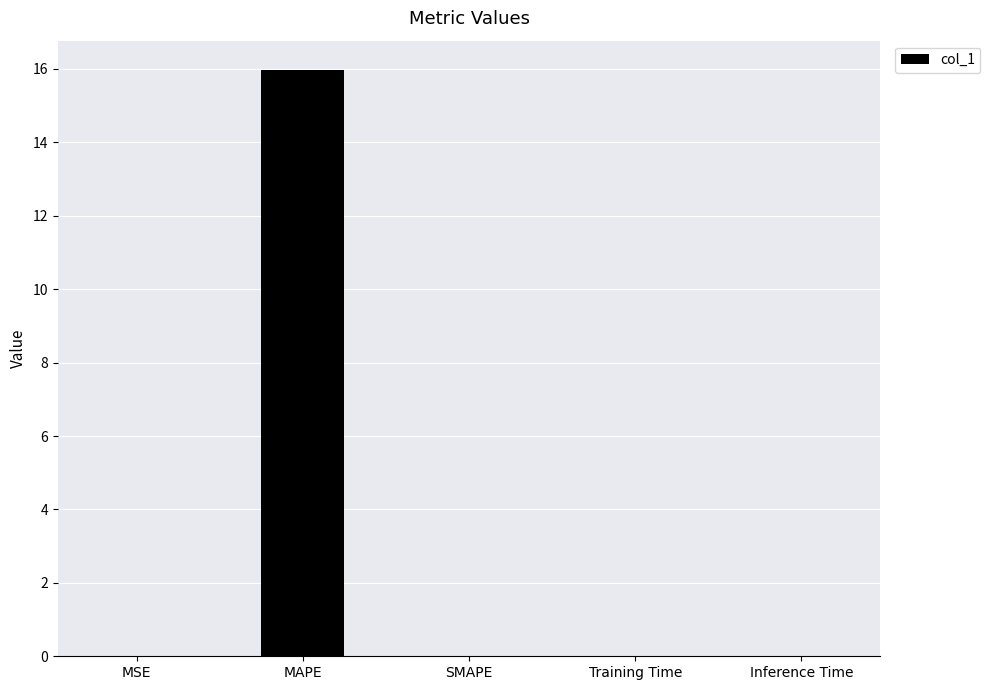

Which label corresponds to the largest value in the chart?

MAPE